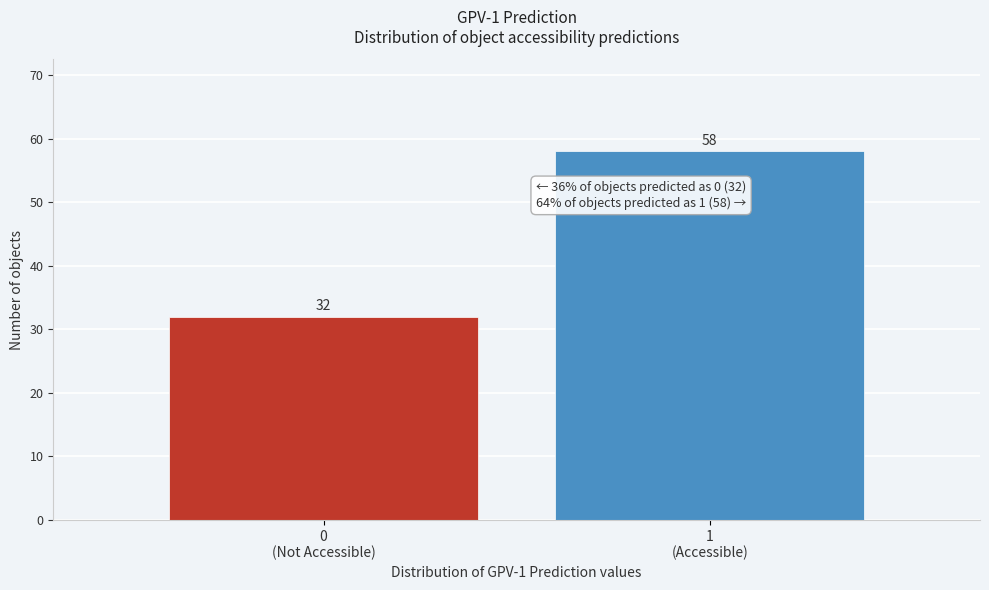

Reading left to right, list all the values displayed in this chart.

32	58